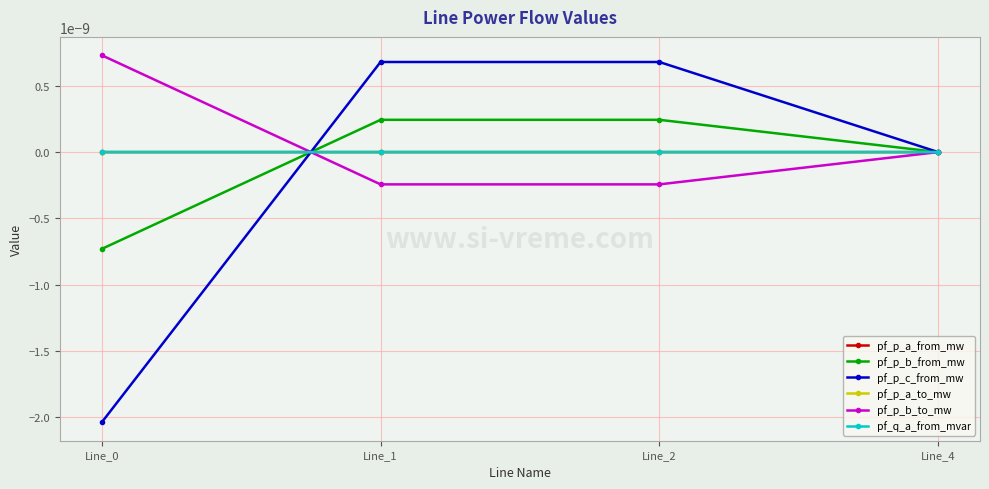

Is the value of pf_p_a_from_mw at Line_4 greater than the value of pf_p_c_from_mw at Line_2?

No